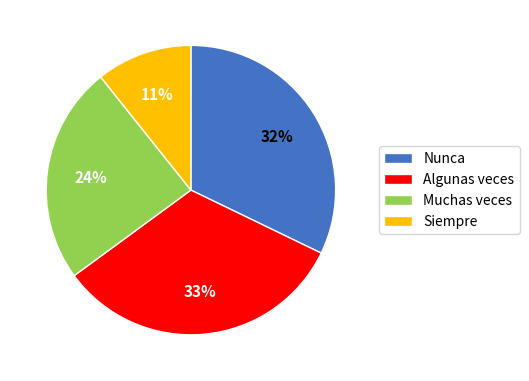

To the nearest percent, what percentage of the pie is Algunas veces?

33%